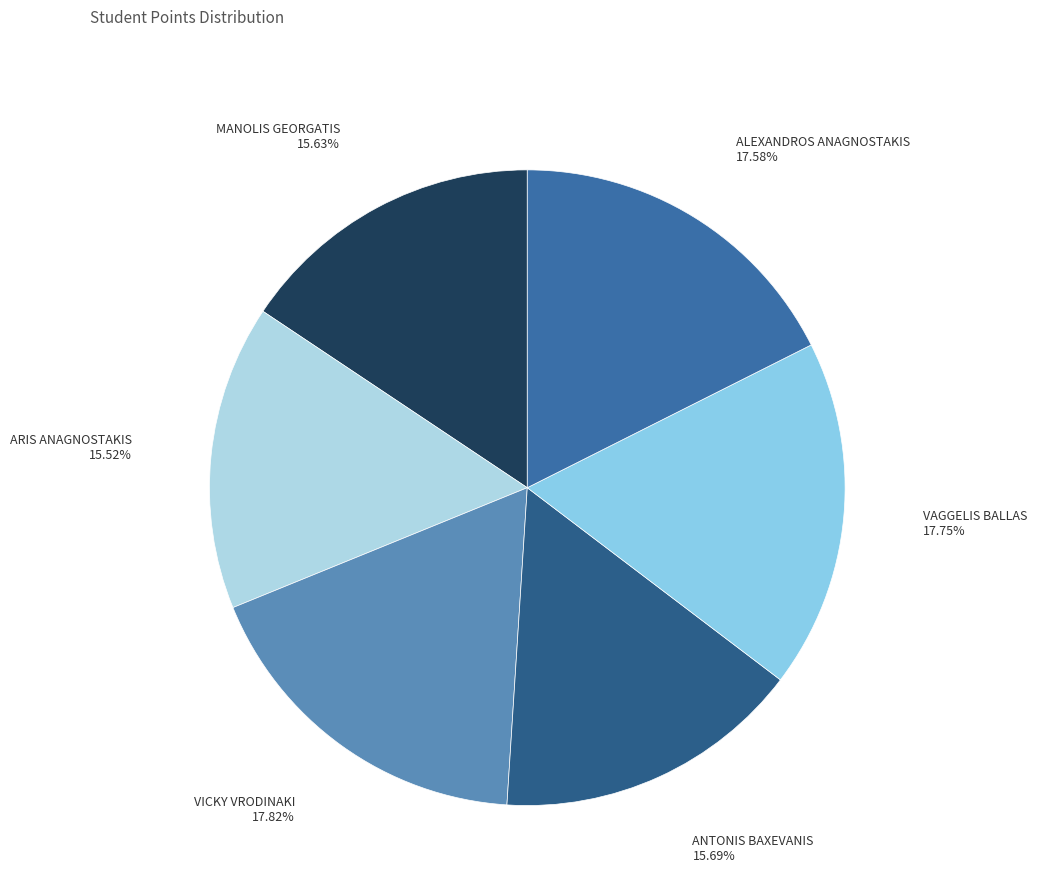

Which has a higher value, ANTONIS BAXEVANIS or ALEXANDROS ANAGNOSTAKIS?

ALEXANDROS ANAGNOSTAKIS